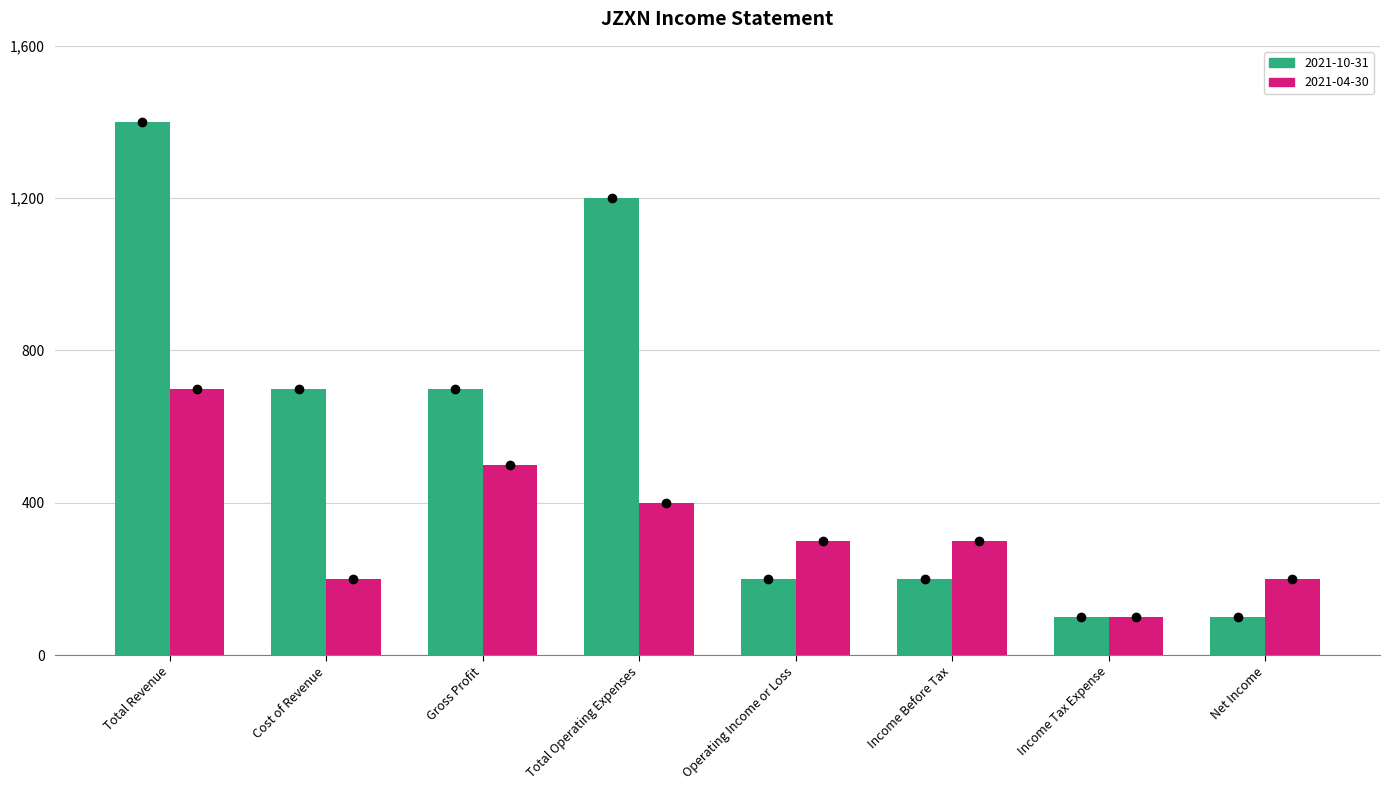

What is the total value across all series at Net Income?

300